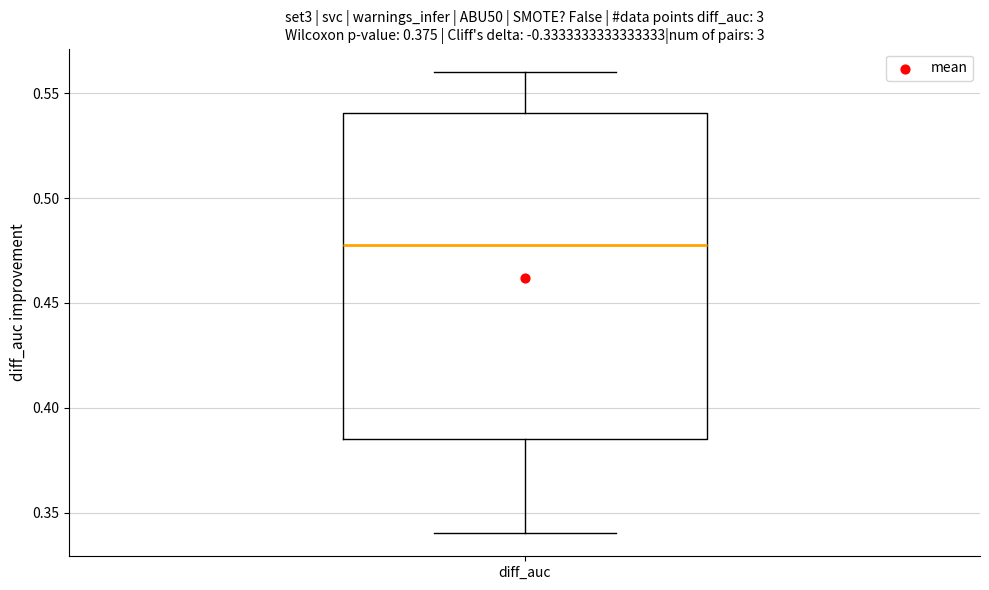

Transcribe this box plot: give where the median line is, the range the box spans, and where the two whiskers end, as read against the y-axis. The values are not printed on the chart, so give them approximately, as read against the axis.

median 0.480, box 0.385 to 0.540, whiskers 0.340 to 0.560